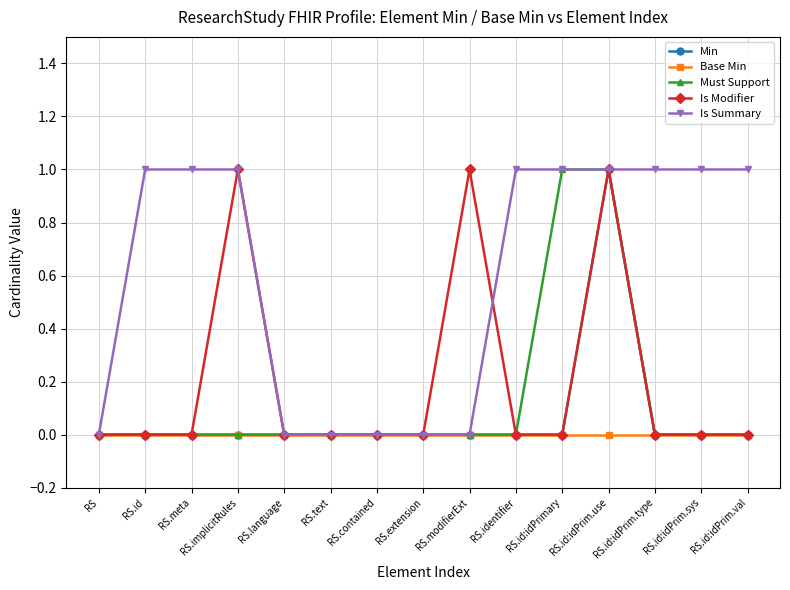

Is the value of Base Min at RS.id greater than the value of Is Summary at RS.id?

No